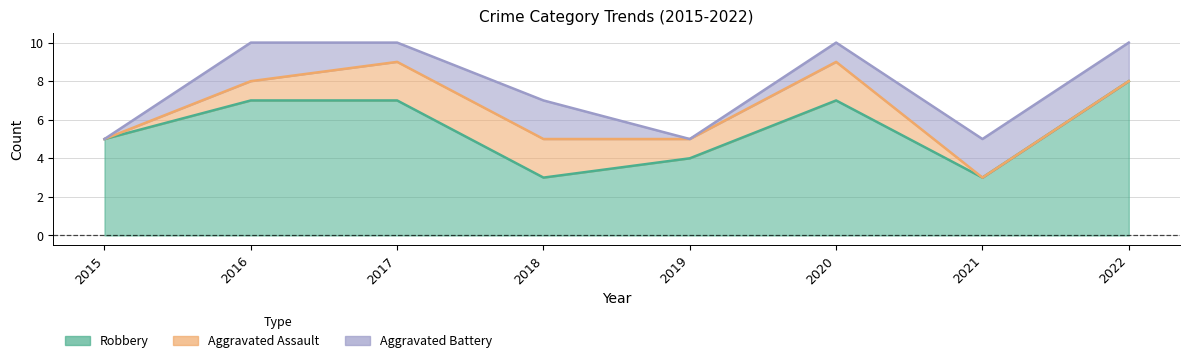

Where does the Robbery series first go above 7?

2022